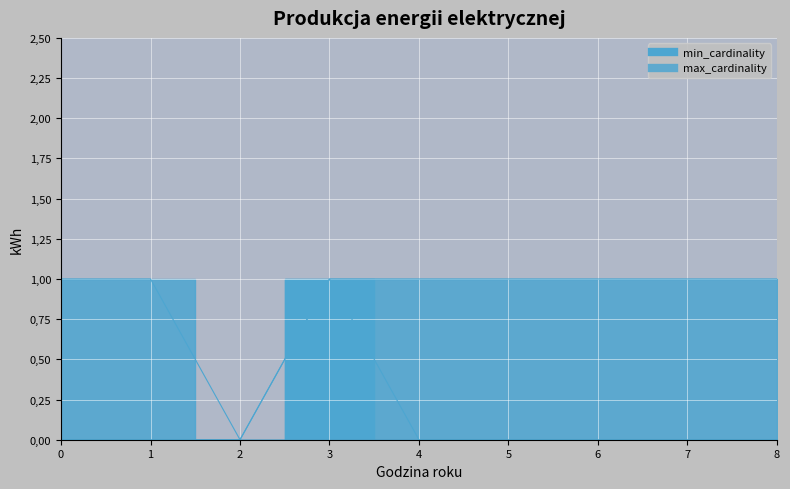

True or false: min_cardinality has a value of -1 at 7.

False